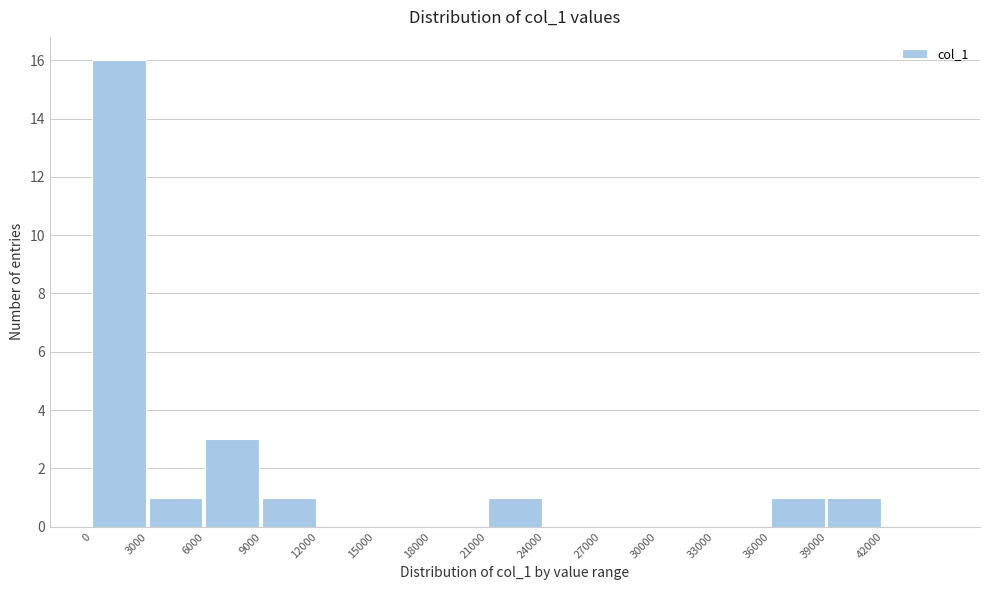

How tall is the bar that spans 21000 to 24000 on the x-axis? The values are not printed on the chart, so give them approximately, as read against the axis.

1